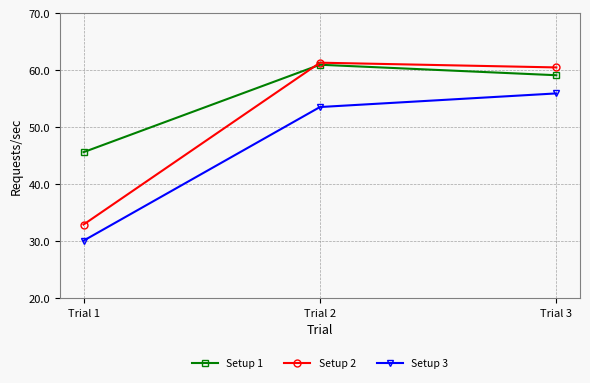

Is this an area chart (filled region under the line)?

No